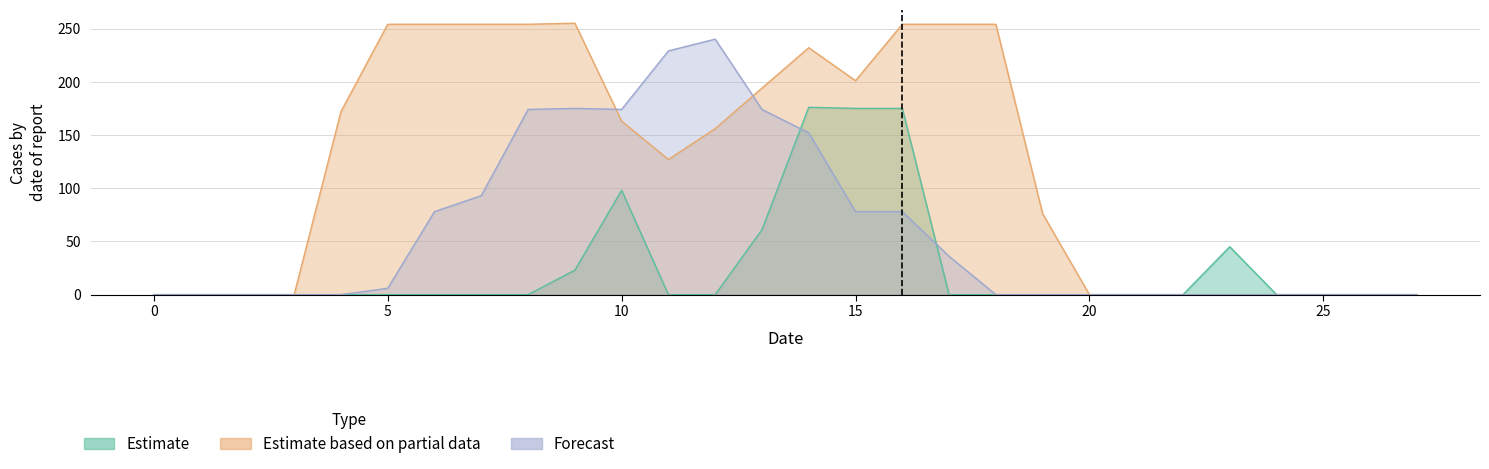

Which has a higher value, 3 or 21?

3